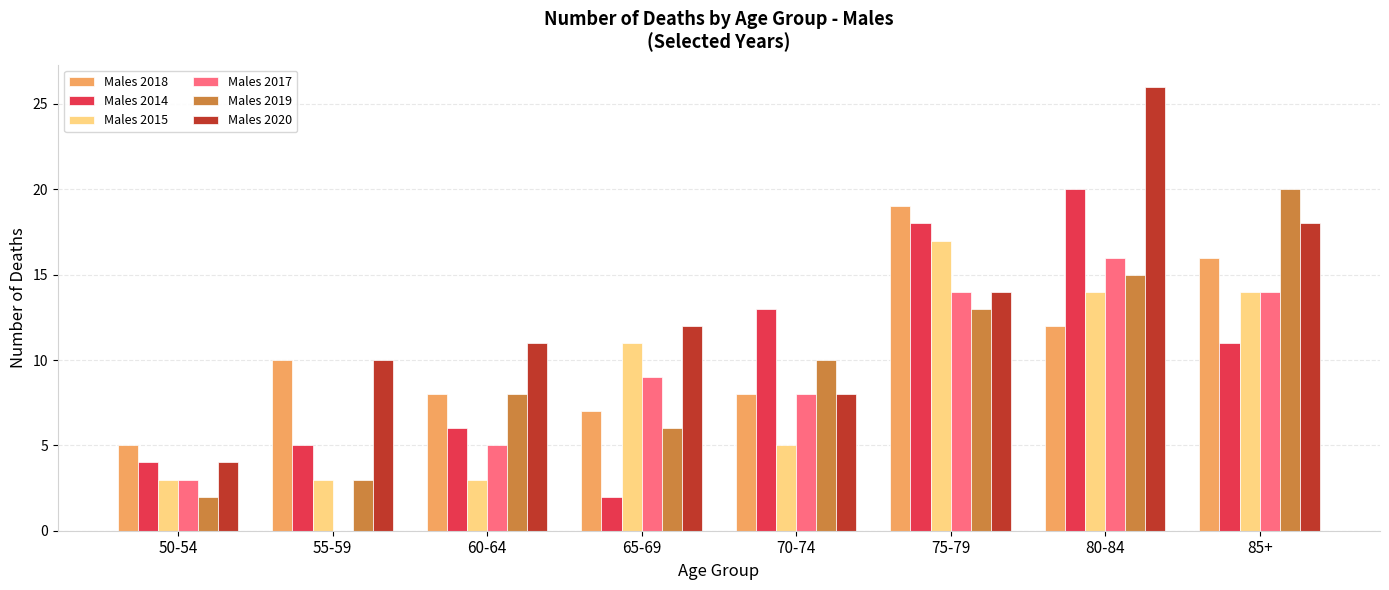

At which label does Males 2019 reach its peak?

85+